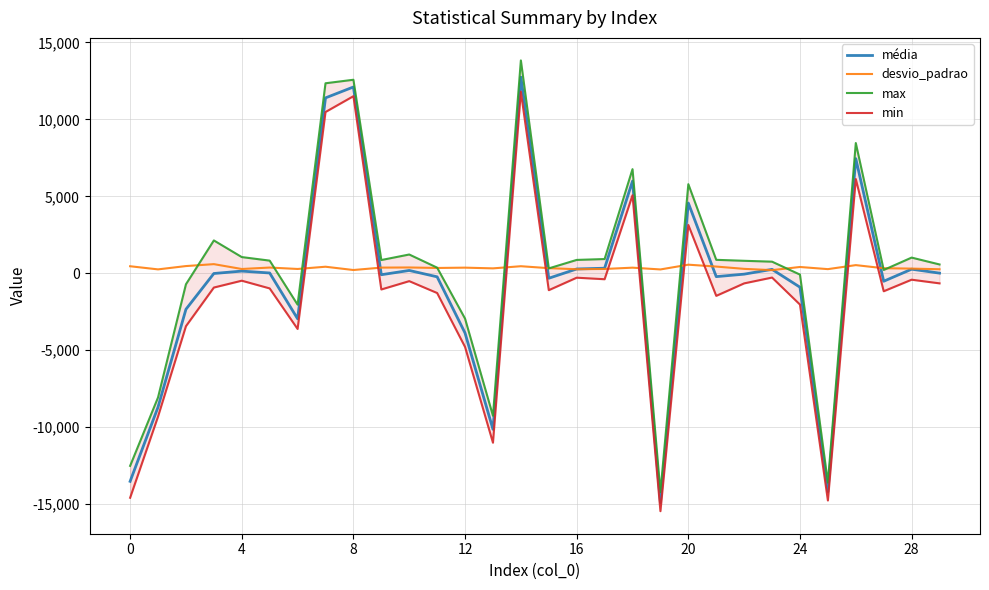

At which category does max reach its first local peak?

8